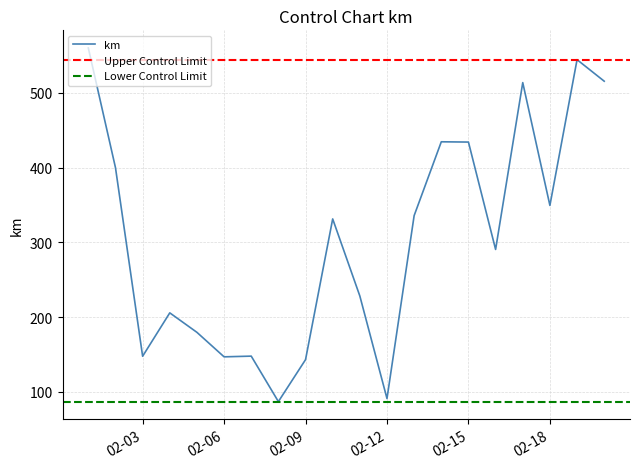

The km series shows 434.3 at 02-15. True or false?

True